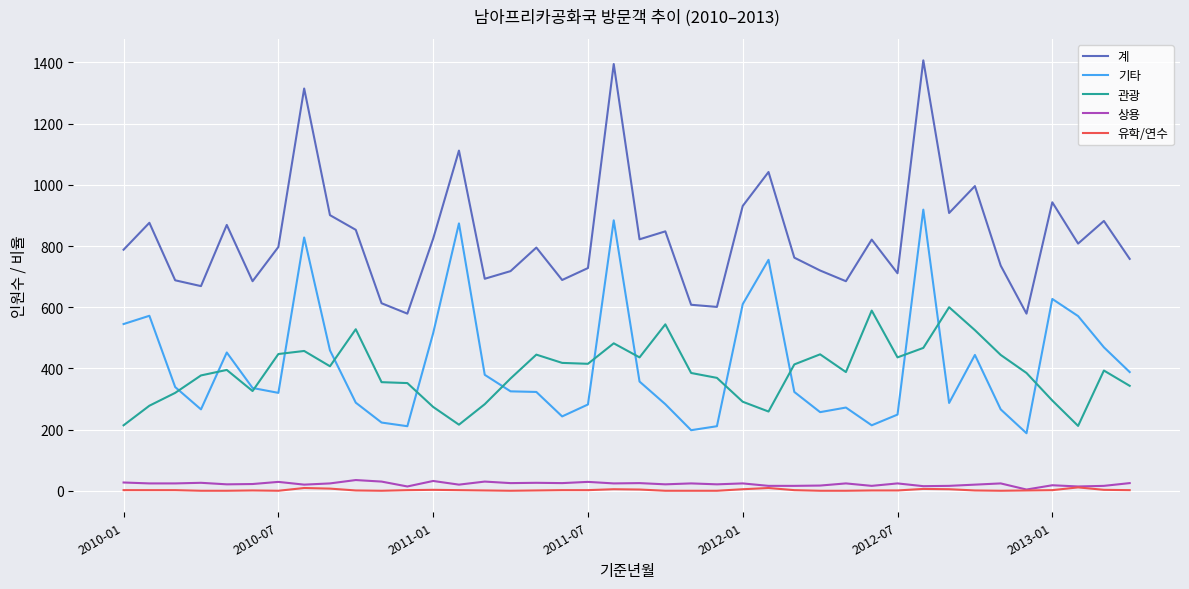

What is the greatest value displayed?

1407